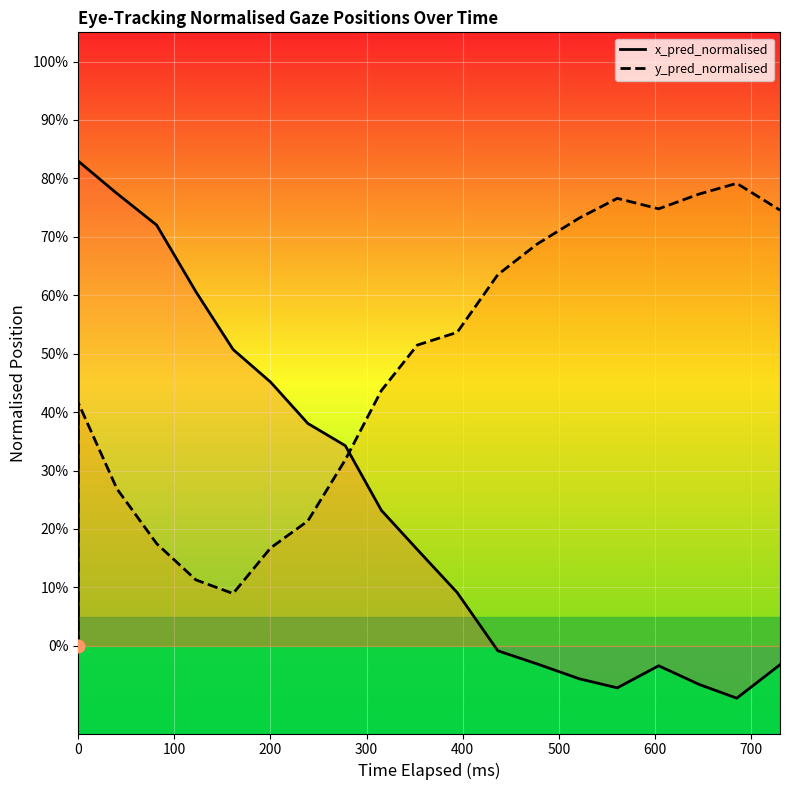

Which series contains the highest Y value?

x_pred_normalised